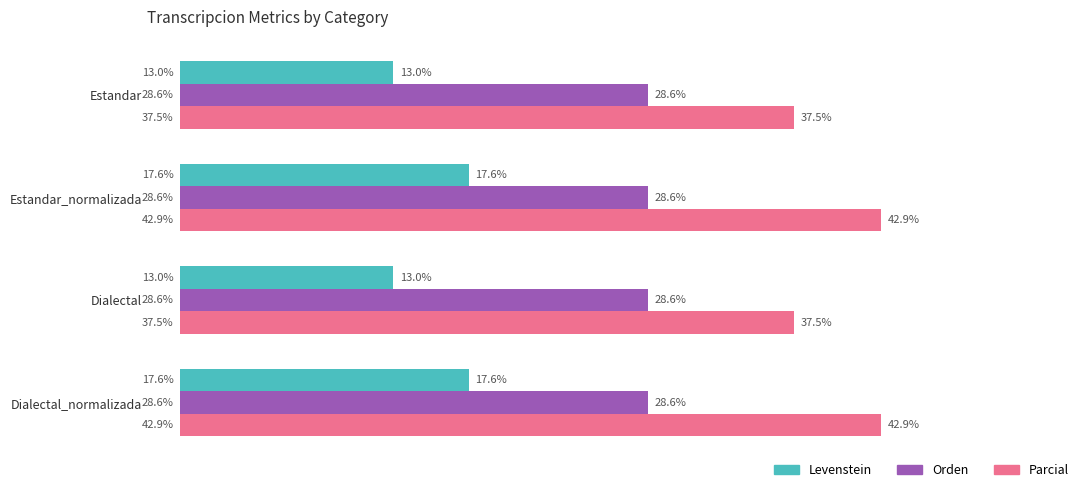

Rank the series by their average value, from highest to lowest.

Parcial, Orden, Levenstein